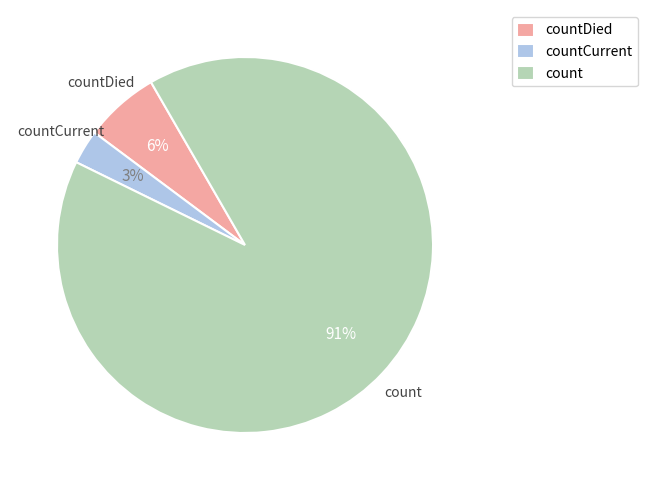

Which slice is the largest?

count